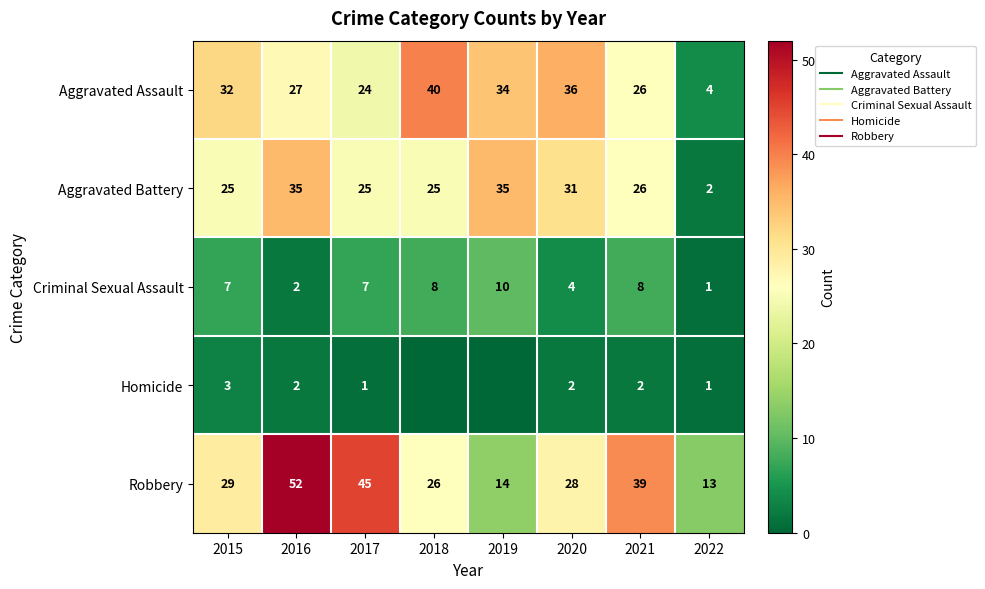

How many categories are shown in the chart?

8